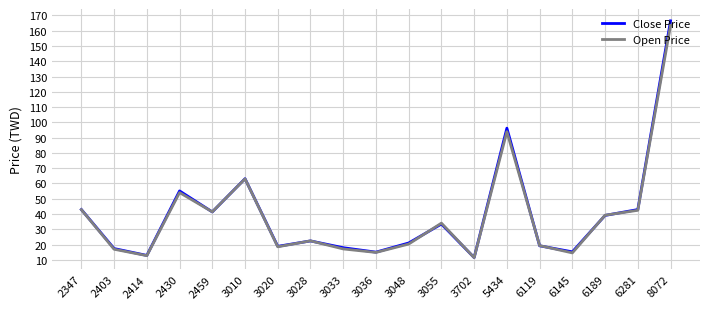

What are all the series names shown in the legend?

Close Price, Open Price